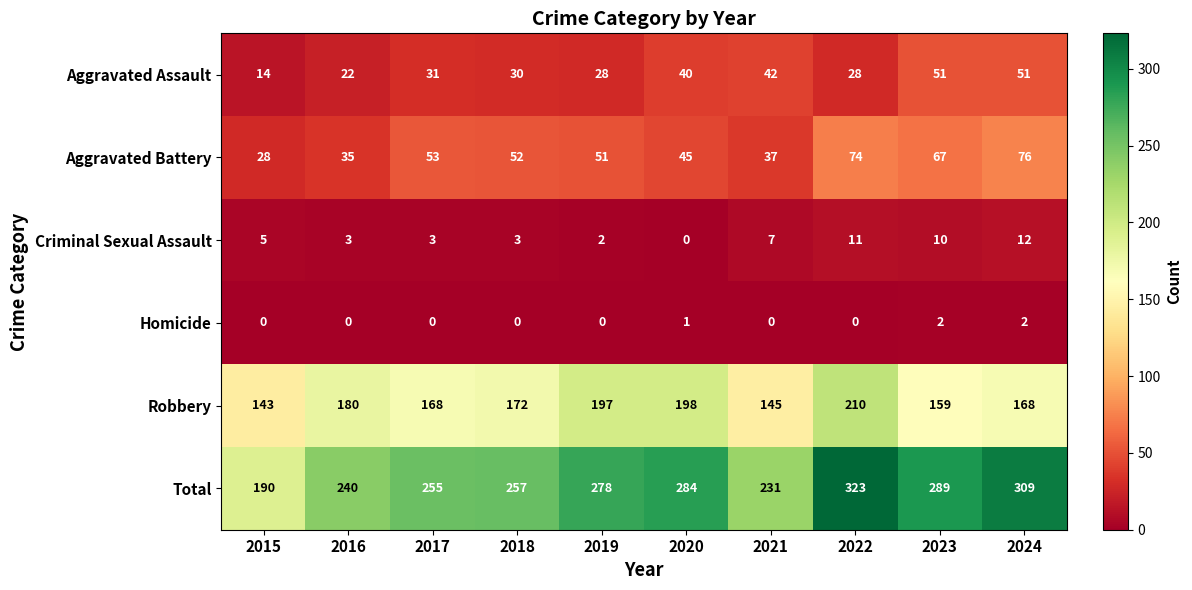

What is the greatest value displayed?

323